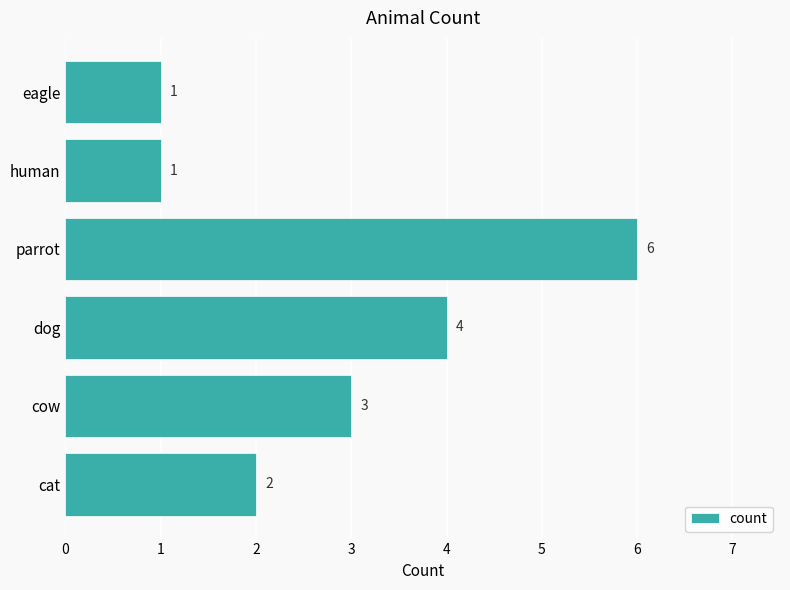

Between cat and dog, which is larger?

dog